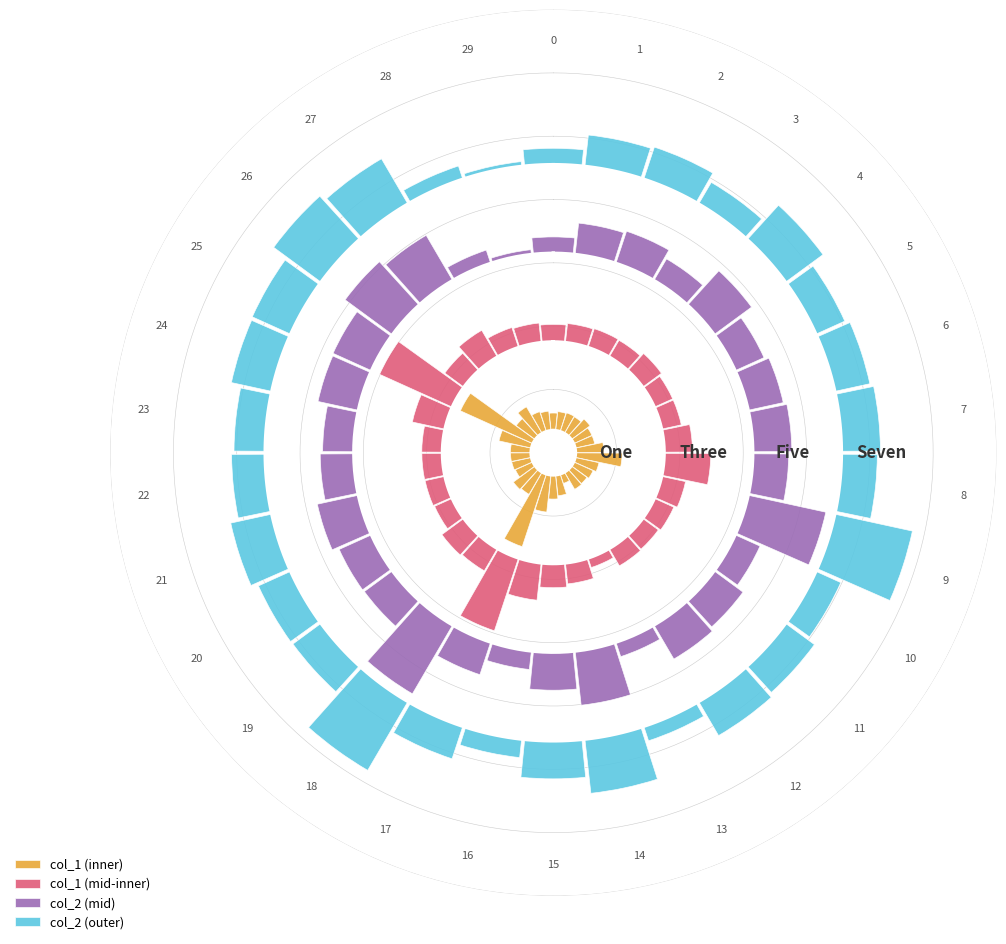

Reading left to right, what are all the values shown in this chart?

col_1 (inner): 0.0	0.0	0.0	0.0	0.1	0.0	0.0	0.1	0.1	0.1	0.0	0.0	0.0	0.0	0.0	0.1	0.1	0.2	0.1	0.1	0.0	0.0	0.0	0.0	0.1	0.2	0.1	0.1	0.0	0.0
col_1 (mid-inner): 0.0	0.0	0.0	0.0	0.1	0.0	0.0	0.1	0.1	0.1	0.0	0.0	0.0	0.0	0.0	0.1	0.1	0.2	0.1	0.1	0.0	0.0	0.0	0.0	0.1	0.2	0.1	0.1	0.0	0.0
col_2 (mid): 0.0	0.1	0.1	0.1	0.1	0.1	0.1	0.1	0.1	0.2	0.1	0.1	0.1	0.0	0.1	0.1	0.0	0.1	0.2	0.1	0.1	0.1	0.1	0.1	0.1	0.1	0.1	0.1	0.0	0.0
col_2 (outer): 0.0	0.1	0.1	0.1	0.1	0.1	0.1	0.1	0.1	0.2	0.1	0.1	0.1	0.0	0.1	0.1	0.0	0.1	0.2	0.1	0.1	0.1	0.1	0.1	0.1	0.1	0.1	0.1	0.0	0.0